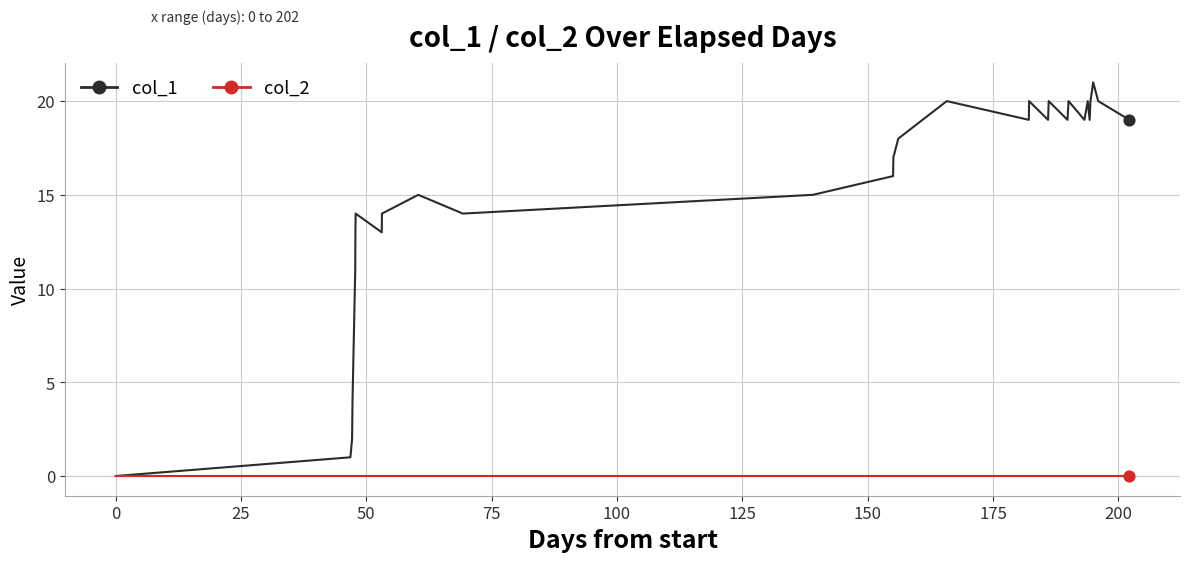

Which series has the largest total across all categories?

col_1